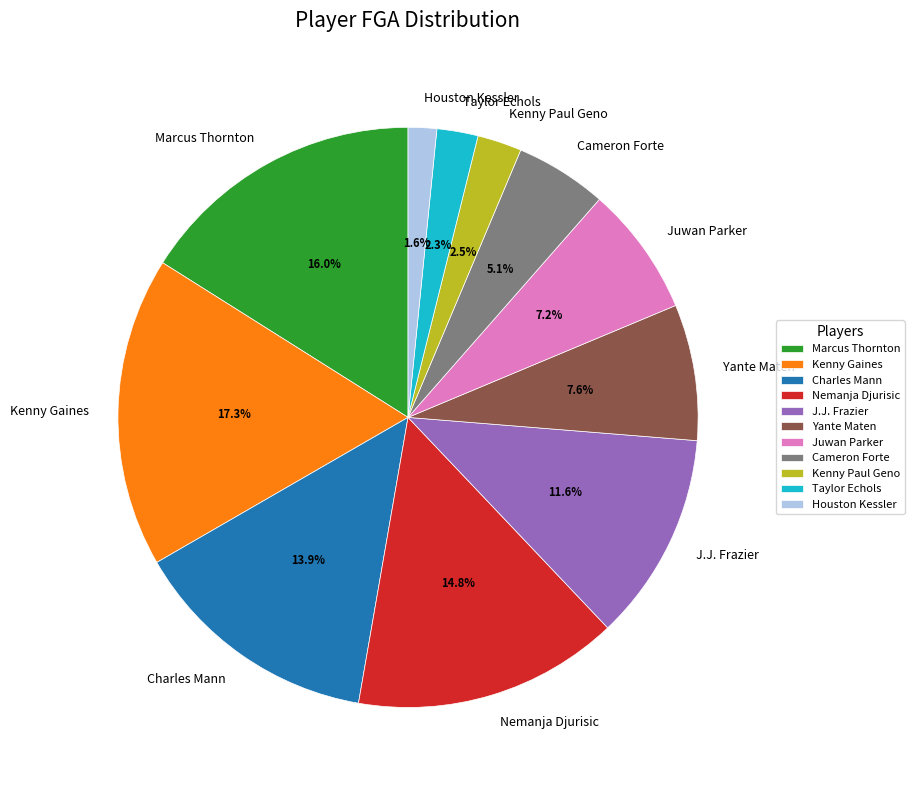

Which slice is the largest?

Kenny Gaines